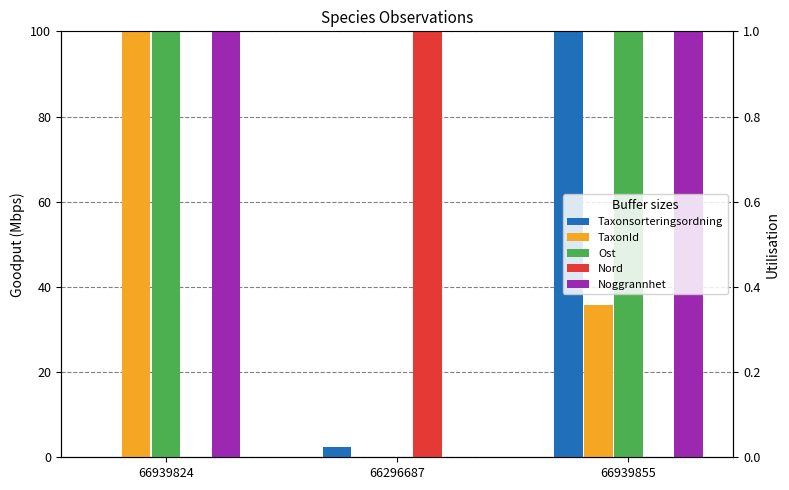

How many values in the Noggrannhet series are below 100?

1